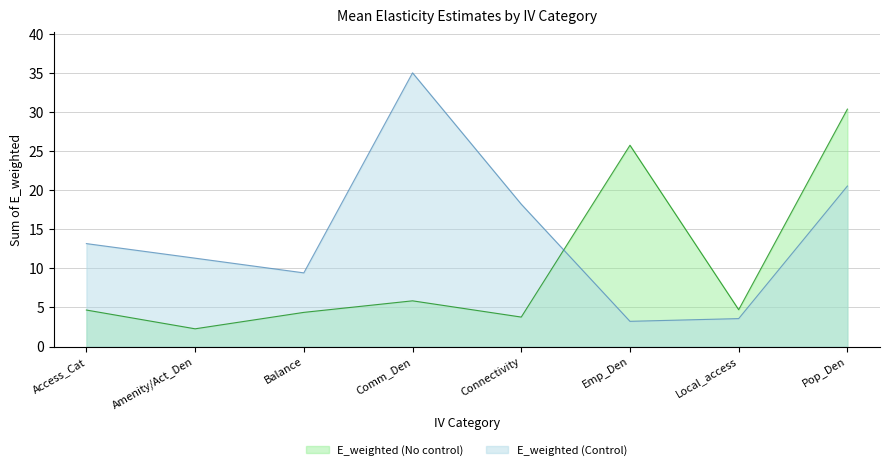

Between which two adjacent categories do E_weighted (Control) and E_weighted (No control) first intersect?

Connectivity and Emp_Den